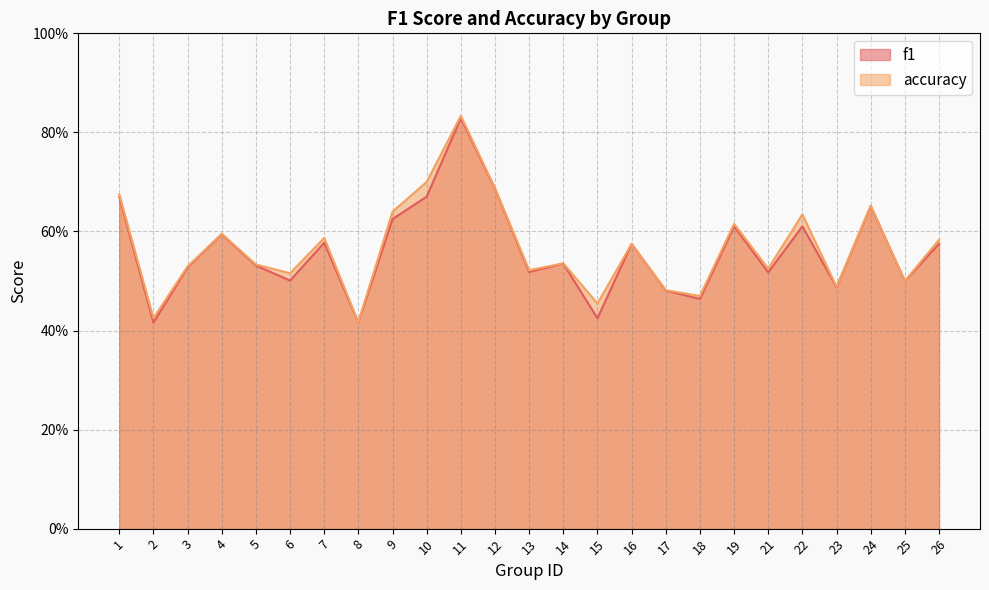

True or false: f1 has a value of 0.5 at 21.

True